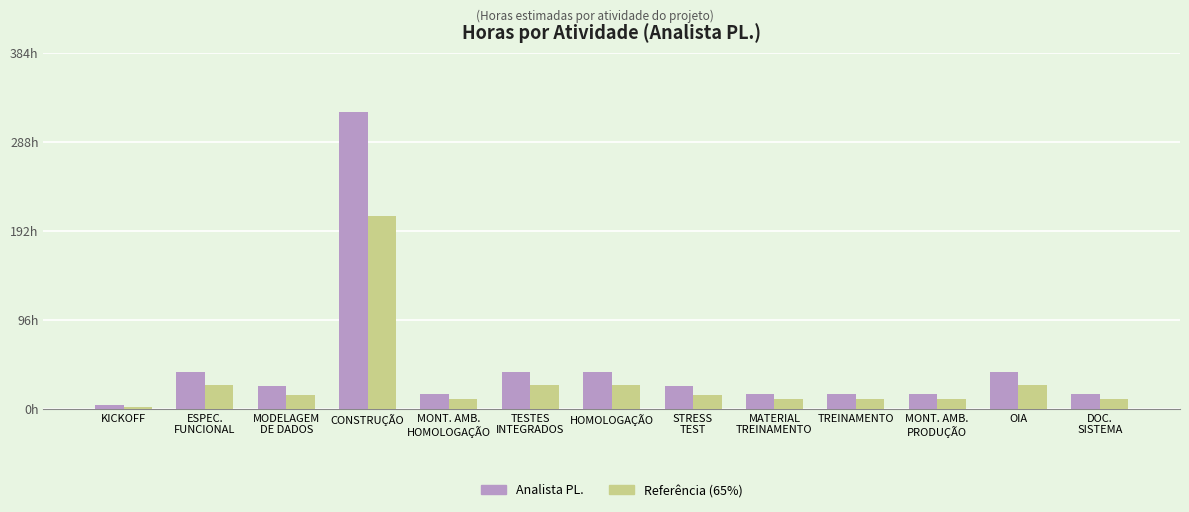

What is the smallest value displayed?

2